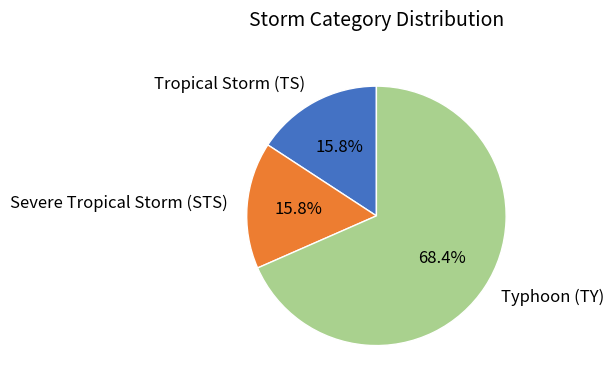

Which slice is the largest?

Typhoon (TY)